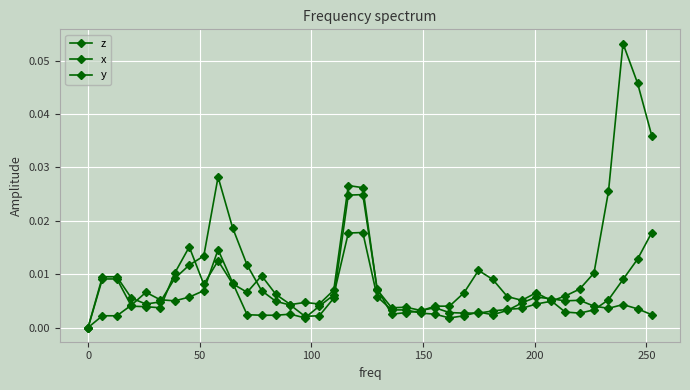

Rank the series by their maximum value, from lowest to highest.

z, x, y